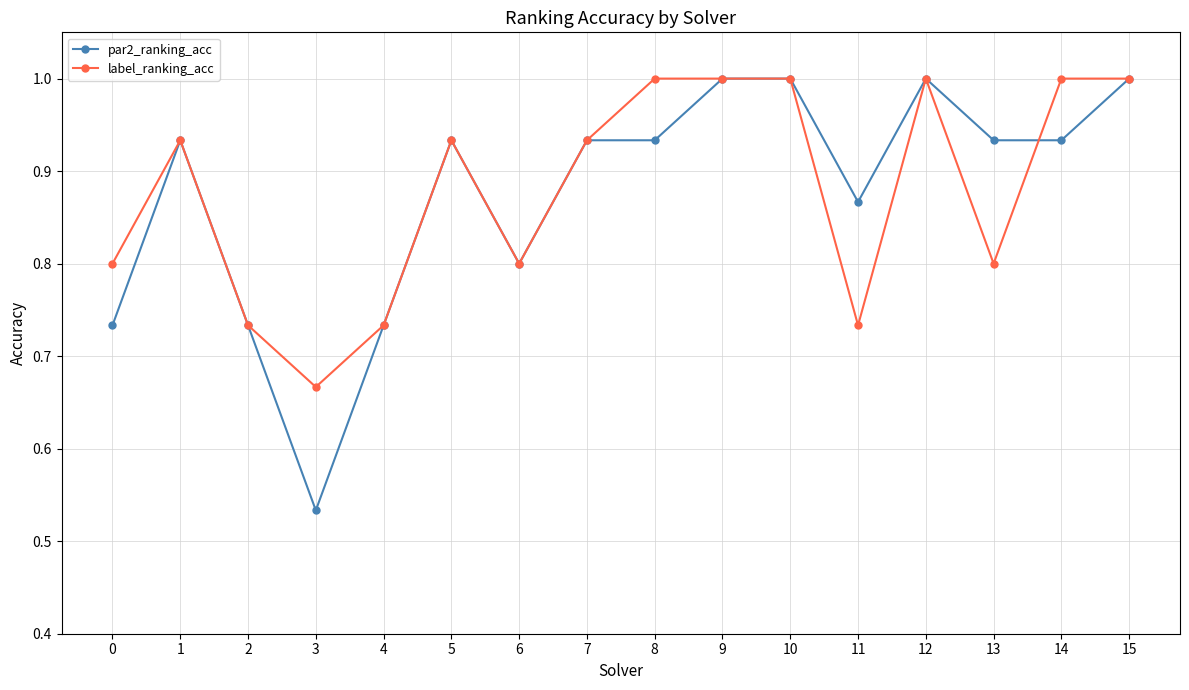

Which label corresponds to the smallest value in the chart?

3